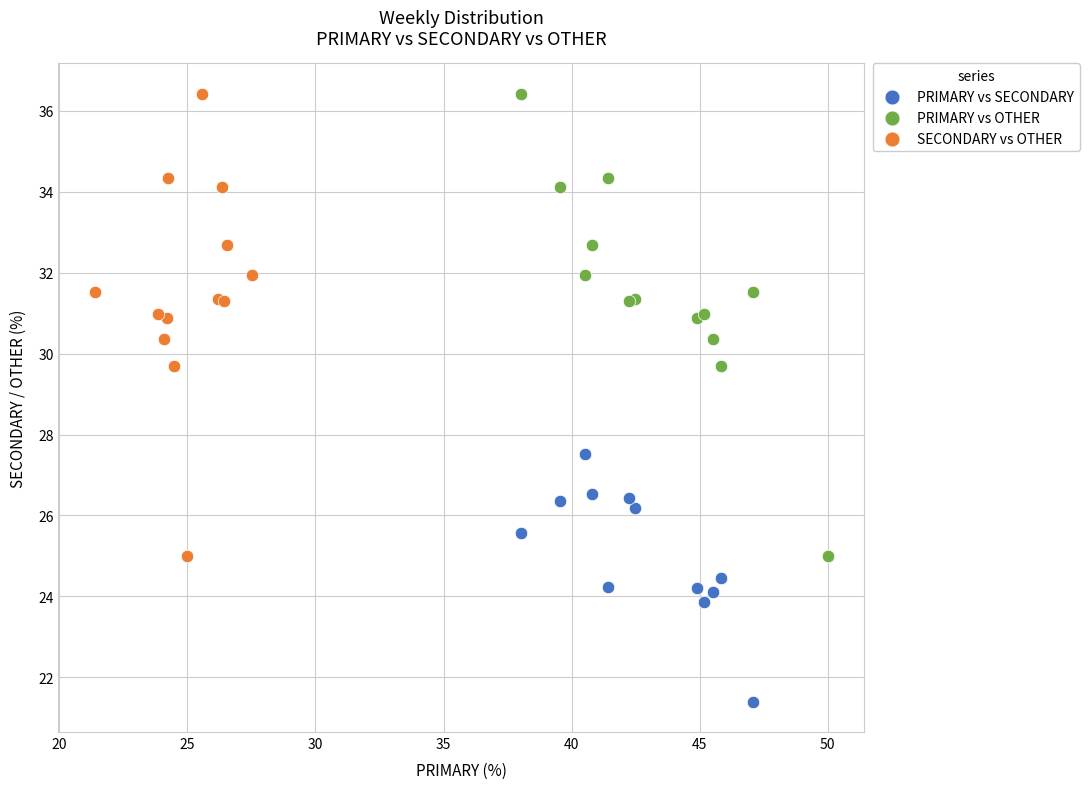

What are all the series names shown in the legend?

PRIMARY vs SECONDARY, PRIMARY vs OTHER, SECONDARY vs OTHER